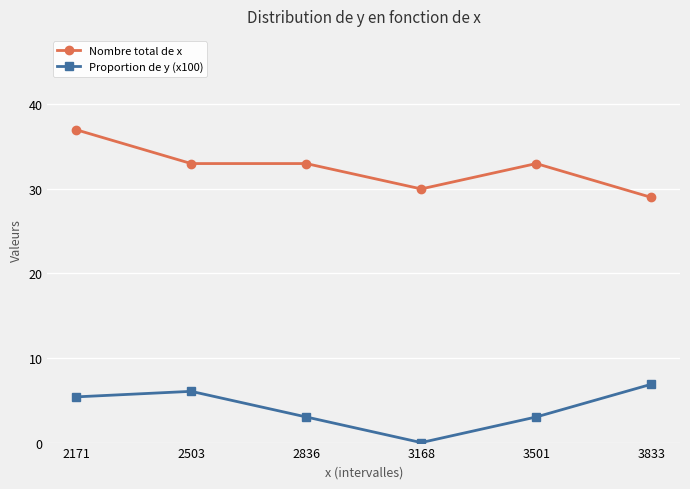

Reading left to right, transcribe all the data shown in this chart.

Nombre total de x: 2171=37.0	2503=33.0	2836=33.0	3168=30.0	3501=33.0	3833=29.0
Proportion de y (x100): 2171=5.4	2503=6.1	2836=3.0	3168=0.0	3501=3.0	3833=6.9